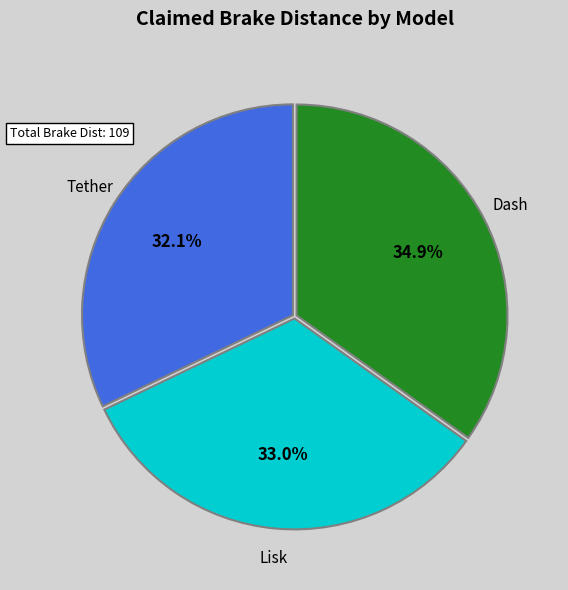

To the nearest percent, what is the difference between the largest and smallest slice percentages?

3%